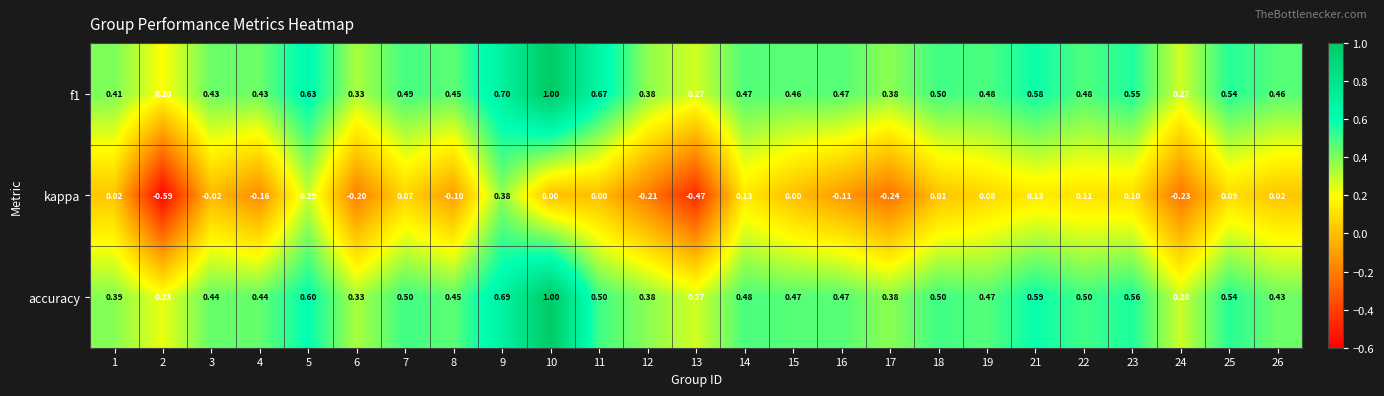

Which series has the largest range (max minus min)?

kappa